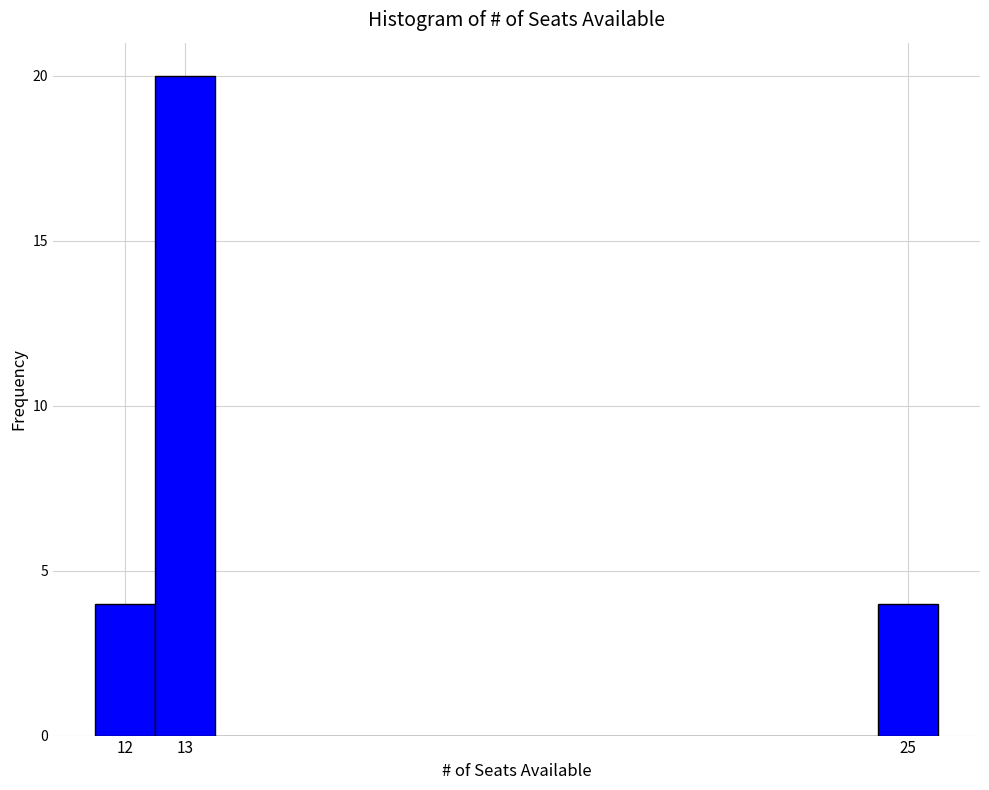

Reading left to right, transcribe this chart: for each bar, give the range it covers on the x-axis and its height. The values are not printed on the chart, so give them approximately, as read against the axis.

11.5 to 12.5: 4
12.5 to 13.5: 20
13.5 to 24.5: 0
24.5 to 25.5: 4